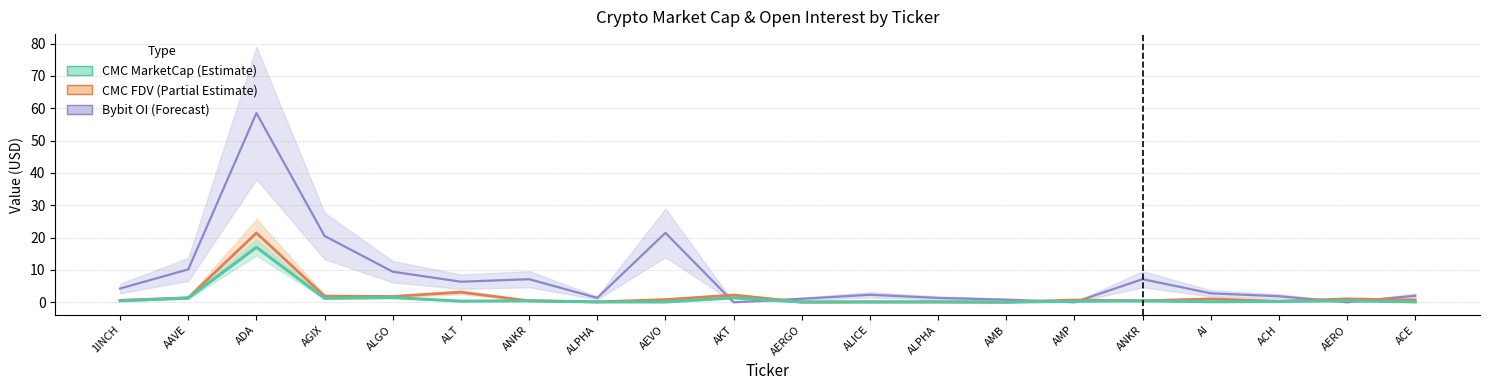

What is the maximum value shown in the chart?

58.5